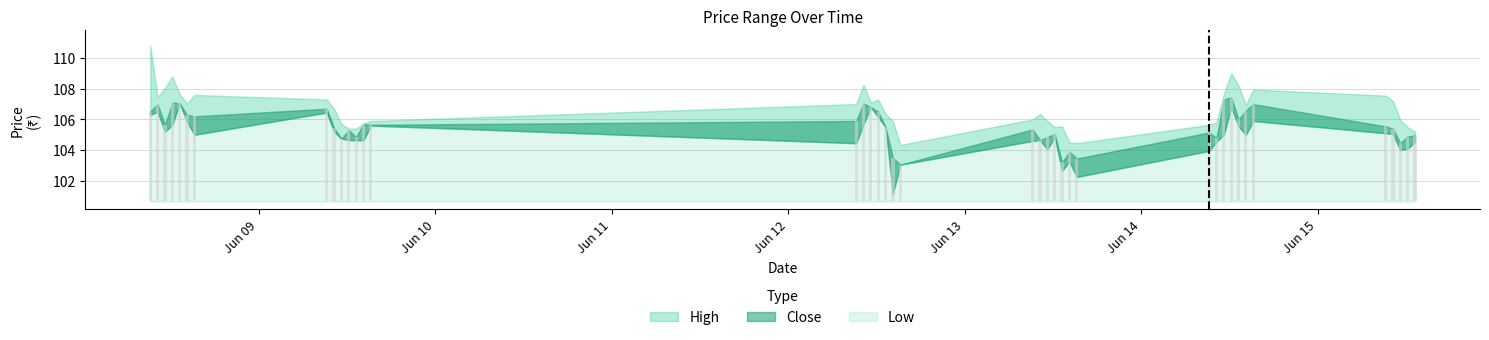

At 2023-06-09 10:15, list the series in order from largest to smallest.

High, Close, Low